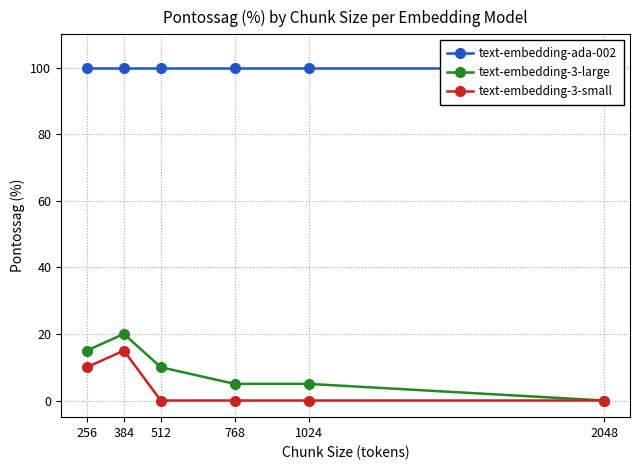

Which category has the highest value across all series?

256